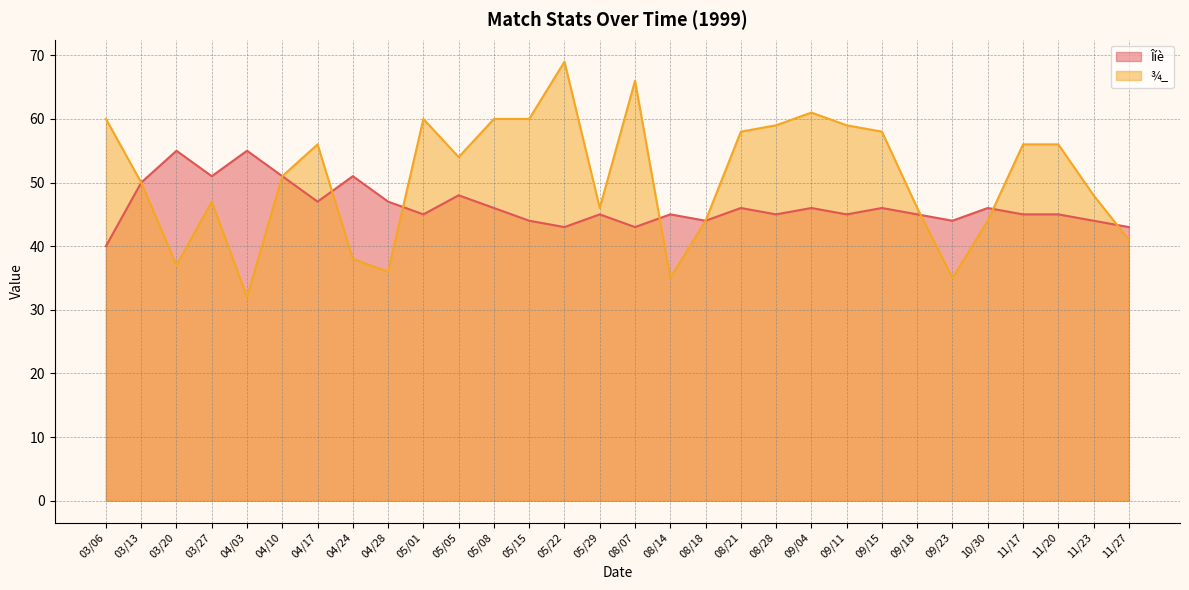

Where is the first local maximum for ¾_?

03/27